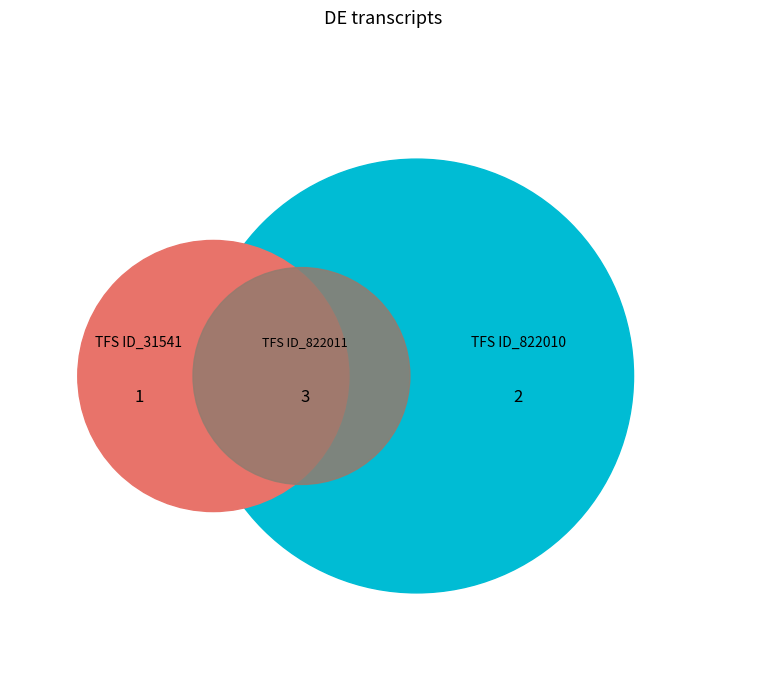

To the nearest percent, what is the difference between the largest and smallest slice percentages?

33%